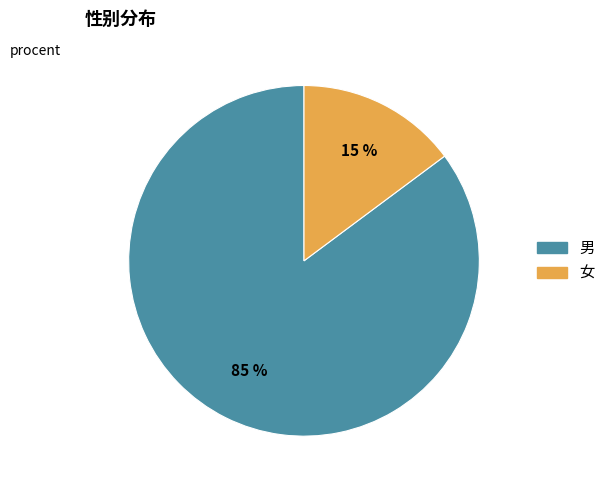

Which has a higher value, 男 or 女?

男